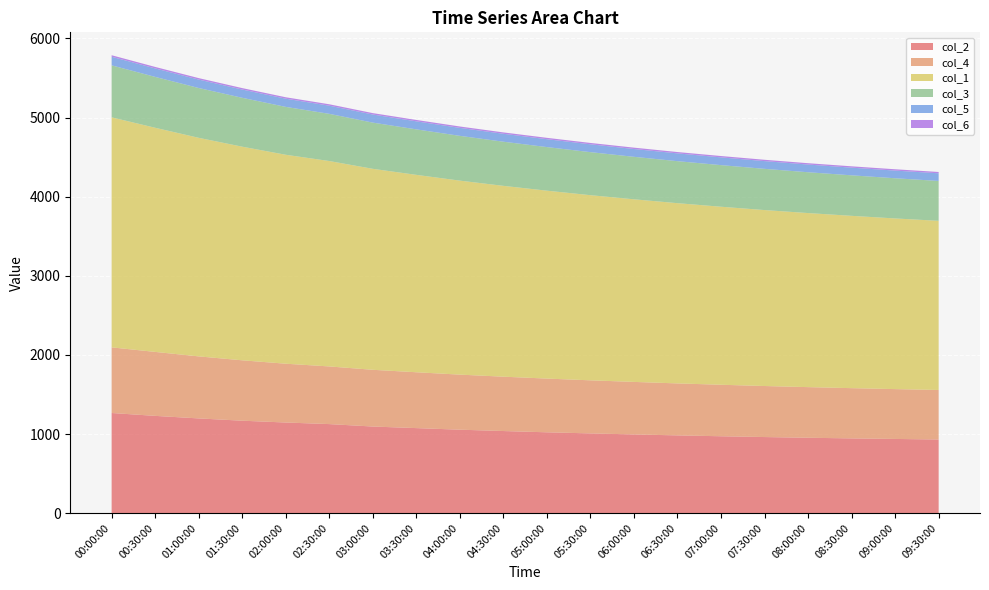

Reading left to right, what are all the values shown in this chart?

col_2: 1265.9	1229.6	1197.5	1168.7	1145.7	1125.8	1094.9	1075.0	1055.0	1038.0	1022.0	1008.0	995.0	983.0	972.0	962.0	953.0	945.0	938.0	931.0
col_4: 829.7	808.5	784.1	763.4	743.3	728.8	717.2	706.0	696.0	687.0	679.0	671.0	664.0	657.0	651.0	645.0	640.0	635.0	630.0	626.0
col_1: 2907.4	2833.0	2762.5	2700.0	2640.9	2596.2	2540.2	2495.0	2452.0	2412.0	2375.0	2340.0	2308.0	2278.0	2250.0	2224.0	2200.0	2178.0	2157.0	2138.0
col_3: 657.3	643.1	629.7	617.9	605.2	596.4	584.0	575.0	566.0	558.0	551.0	544.0	537.0	531.0	526.0	521.0	516.0	512.0	508.0	504.0
col_5: 108.5	107.0	106.6	104.5	103.6	103.1	102.3	101.5	100.8	100.2	99.7	99.2	98.8	98.4	98.0	97.7	97.4	97.1	96.9	96.7
col_6: 19.2	18.9	18.4	18.1	18.0	17.8	17.6	17.5	17.4	17.3	17.2	17.1	17.1	17.0	16.9	16.9	16.8	16.8	16.7	16.7